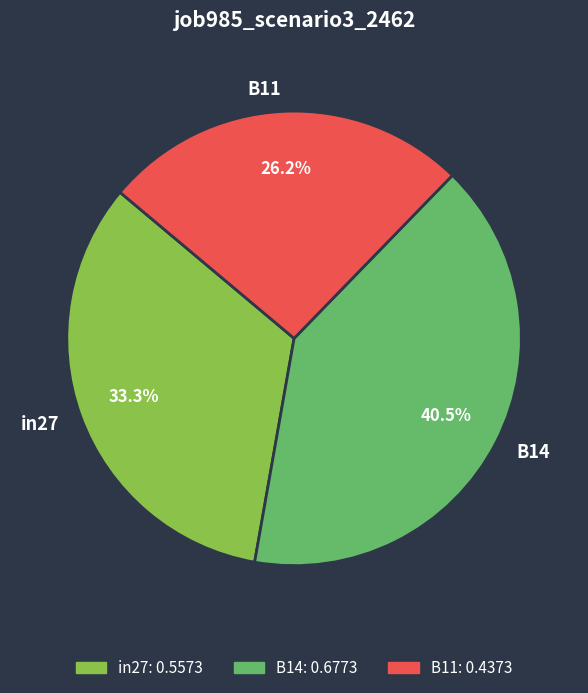

Which slice is the largest?

B14